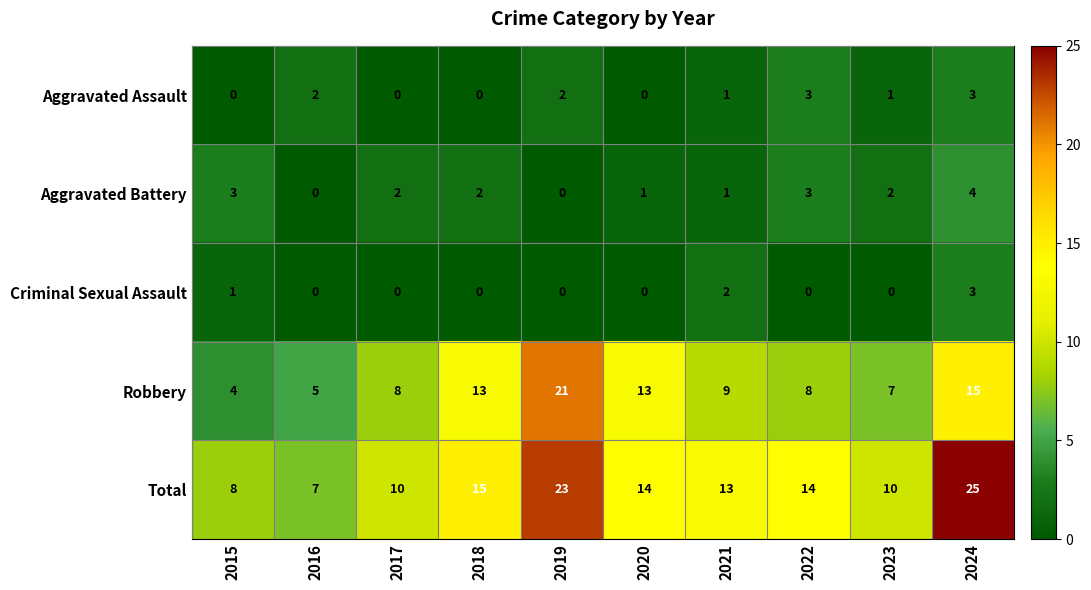

Where does the Robbery series first go above 9?

2018